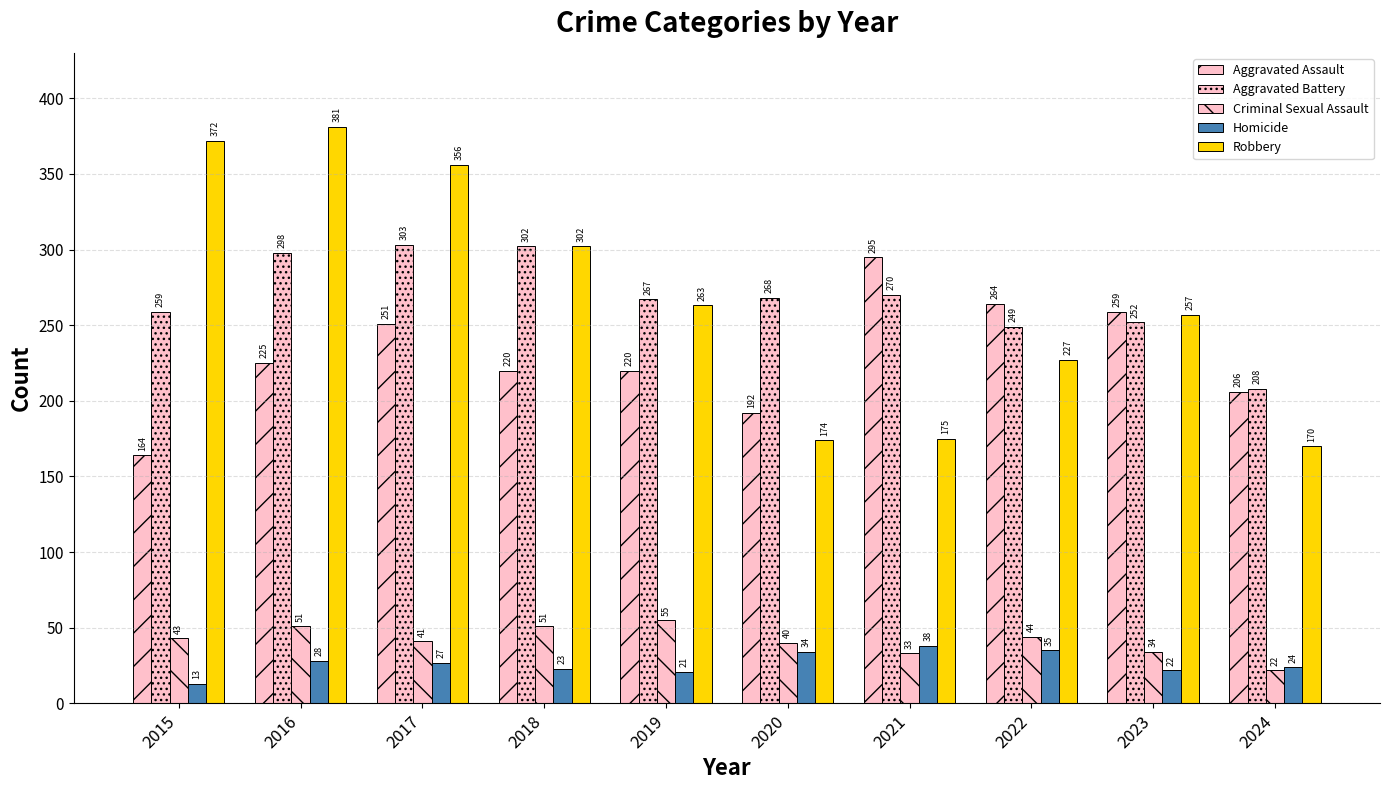

Are the bars grouped side by side (vs. stacked)?

Yes